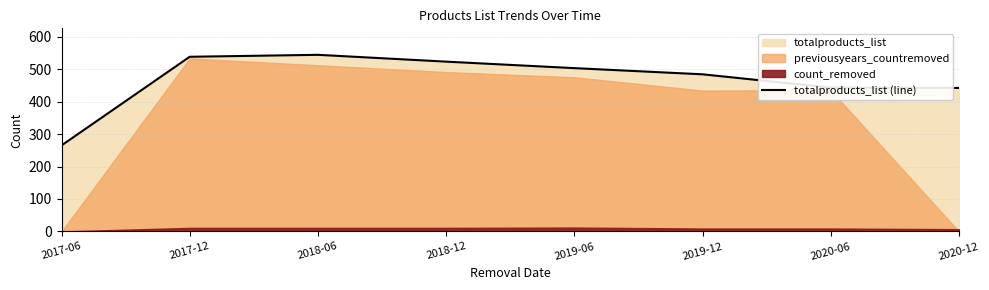

Reading right to left, list all the values displayed in this chart.

442	443	484	503	523	544	538	265